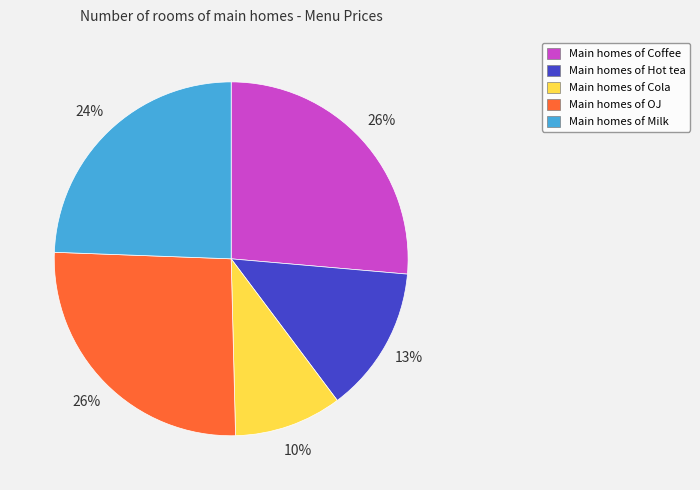

Is there a majority slice in this chart?

No